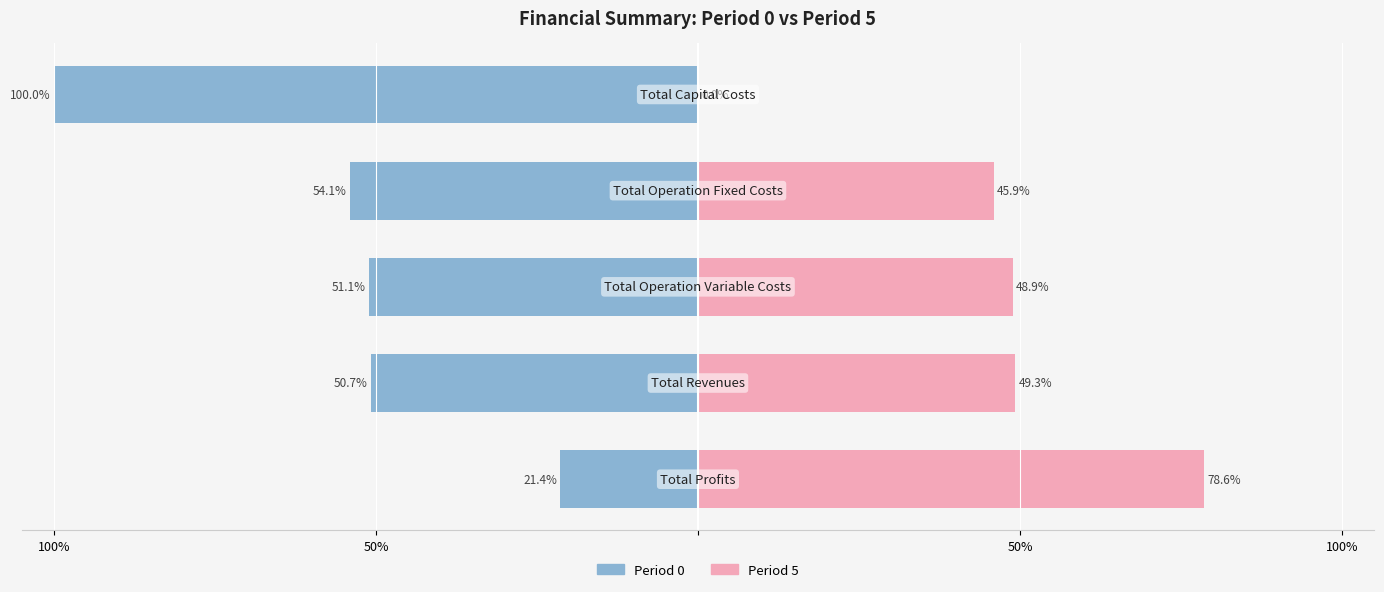

How many series are shown in this chart?

2